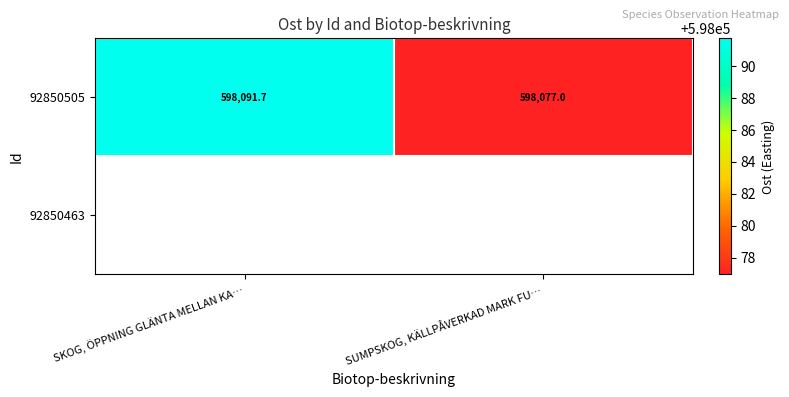

What is the greatest value displayed?

598091.7